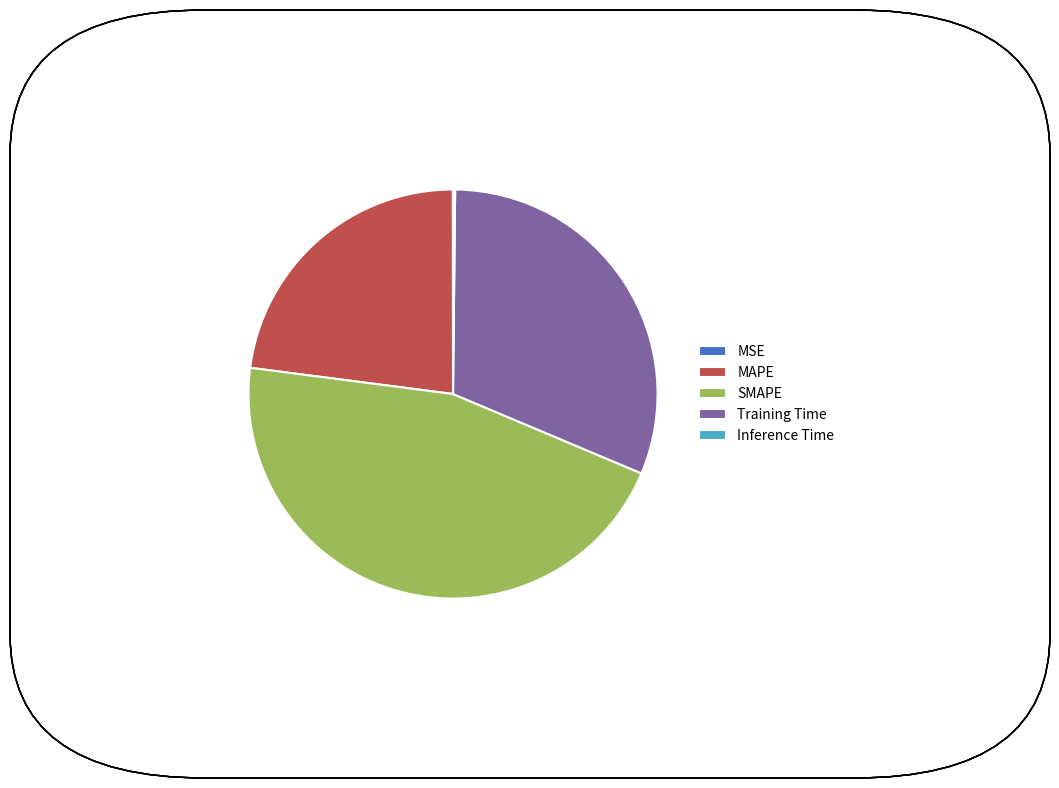

The SMAPE slice represents 54% of the pie. True or false?

False